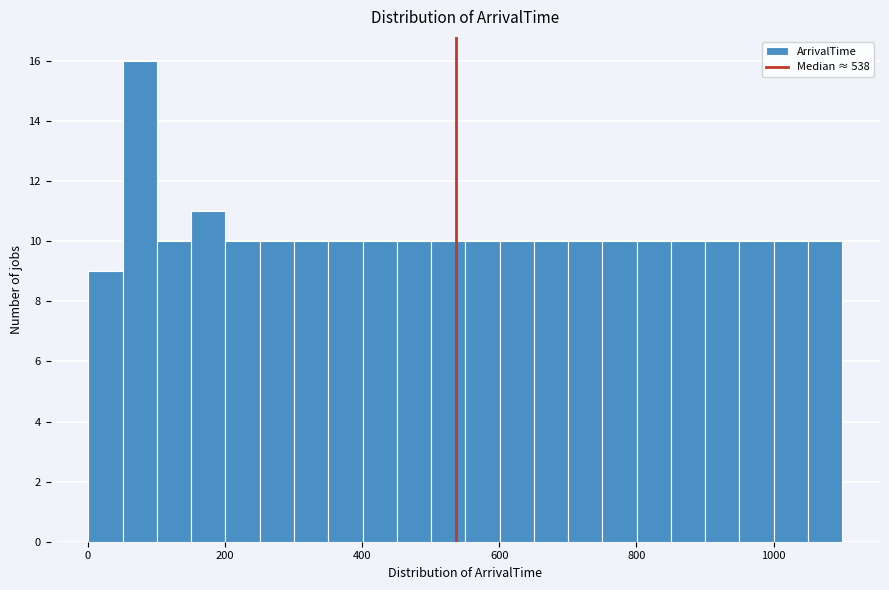

Around what value on the x-axis is the tallest bar? Give the approximate position of its centre, as read against the axis.

80